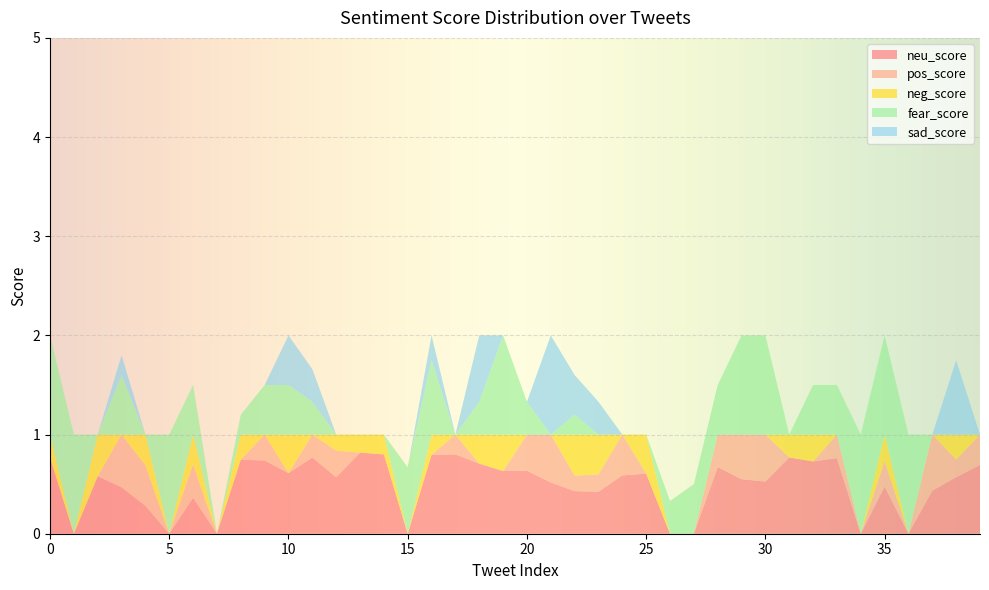

Reading left to right, list all the values displayed in this chart.

neu_score: 2020-11-20=0.8	1=0.0	2=0.6	3=0.5	4=0.3	5=0.0	6=0.4	7=0.0	8=0.7	9=0.7	10=0.6	11=0.8	12=0.6	13=0.8	14=0.8	15=0.0	16=0.8	17=0.8	18=0.7	19=0.6	20=0.6	21=0.5	22=0.4	23=0.4	24=0.6	25=0.6	26=0.0	27=0.0	28=0.7	29=0.6	30=0.5	31=0.8	32=0.7	33=0.8	34=0.0	35=0.5	36=0.0	37=0.4	38=0.6	39=0.7
pos_score: 2020-11-20=0.0	1=0.0	2=0.0	3=0.5	4=0.4	5=0.0	6=0.3	7=0.0	8=0.0	9=0.3	10=0.0	11=0.2	12=0.3	13=0.0	14=0.0	15=0.0	16=0.0	17=0.2	18=0.0	19=0.0	20=0.4	21=0.5	22=0.2	23=0.2	24=0.4	25=0.0	26=0.0	27=0.0	28=0.3	29=0.5	30=0.5	31=0.0	32=0.0	33=0.2	34=0.0	35=0.3	36=0.0	37=0.6	38=0.2	39=0.3
neg_score: 2020-11-20=0.2	1=0.0	2=0.4	3=0.0	4=0.3	5=0.0	6=0.3	7=0.0	8=0.3	9=0.0	10=0.4	11=0.0	12=0.2	13=0.2	14=0.2	15=0.0	16=0.2	17=0.0	18=0.3	19=0.4	20=0.0	21=0.0	22=0.4	23=0.4	24=0.0	25=0.4	26=0.0	27=0.0	28=0.0	29=0.0	30=0.0	31=0.2	32=0.3	33=0.0	34=0.0	35=0.3	36=0.0	37=0.0	38=0.3	39=0.0
fear_score: 2020-11-20=1.0	1=1.0	2=0.0	3=0.6	4=0.0	5=1.0	6=0.5	7=0.0	8=0.2	9=0.5	10=0.5	11=0.3	12=0.0	13=0.0	14=0.0	15=0.7	16=0.8	17=0.0	18=0.3	19=1.0	20=0.3	21=0.0	22=0.2	23=0.0	24=0.0	25=0.0	26=0.3	27=0.5	28=0.5	29=1.0	30=1.0	31=0.0	32=0.5	33=0.5	34=1.0	35=1.0	36=1.0	37=0.0	38=0.0	39=0.0
sad_score: 2020-11-20=0.0	1=0.0	2=0.0	3=0.2	4=0.0	5=0.0	6=0.0	7=0.0	8=0.0	9=0.0	10=0.5	11=0.3	12=0.0	13=0.0	14=0.0	15=0.0	16=0.2	17=0.0	18=0.7	19=0.0	20=0.0	21=1.0	22=0.4	23=0.3	24=0.0	25=0.0	26=0.0	27=0.0	28=0.0	29=0.0	30=0.0	31=0.0	32=0.0	33=0.0	34=0.0	35=0.0	36=0.0	37=0.0	38=0.8	39=0.0